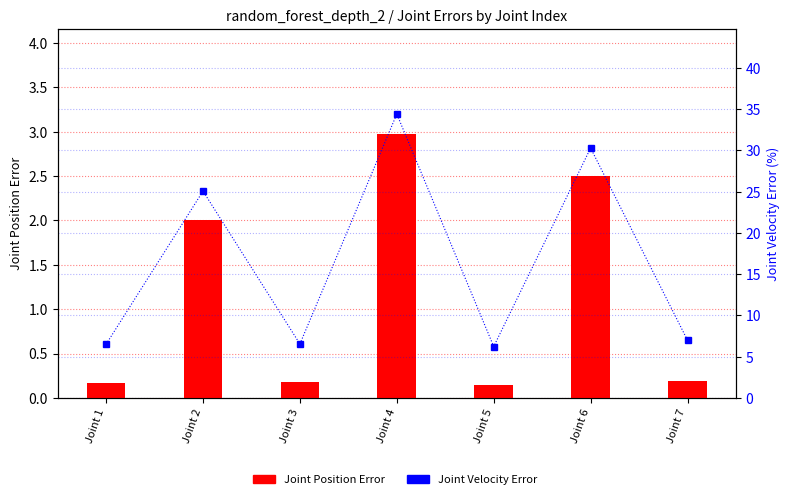

What is the sum of all Joint Position Error values?

8.2